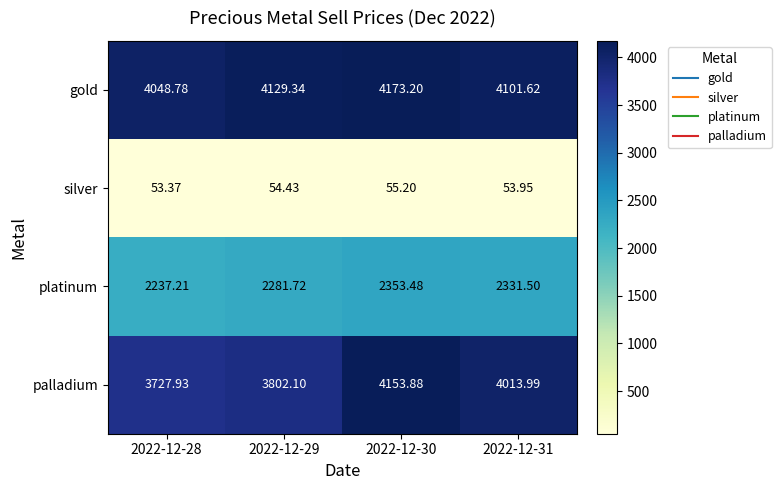

Between 2022-12-29 and 2022-12-30, which series saw the biggest shift?

palladium